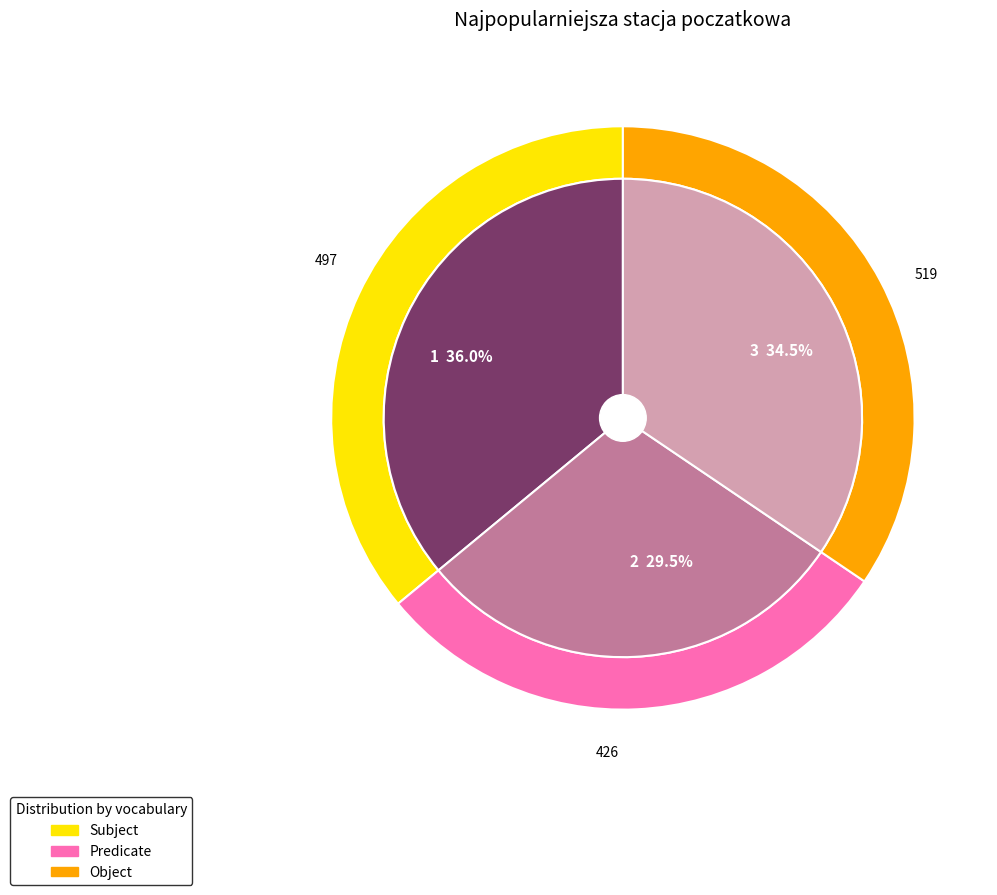

What percentage is NOT represented by 1?

64.0%